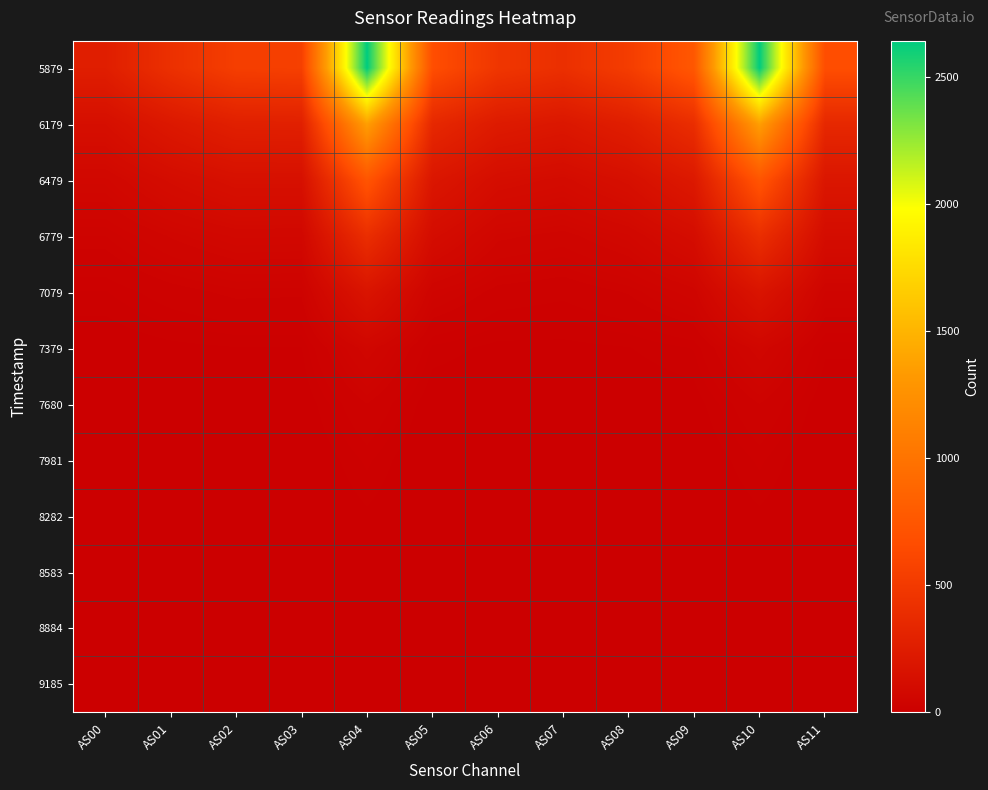

Count the number of data series in this chart.

12